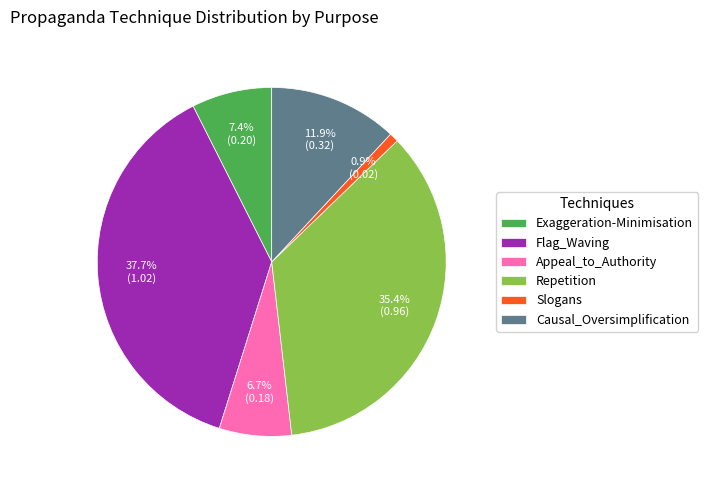

Count the number of slices in the pie.

6